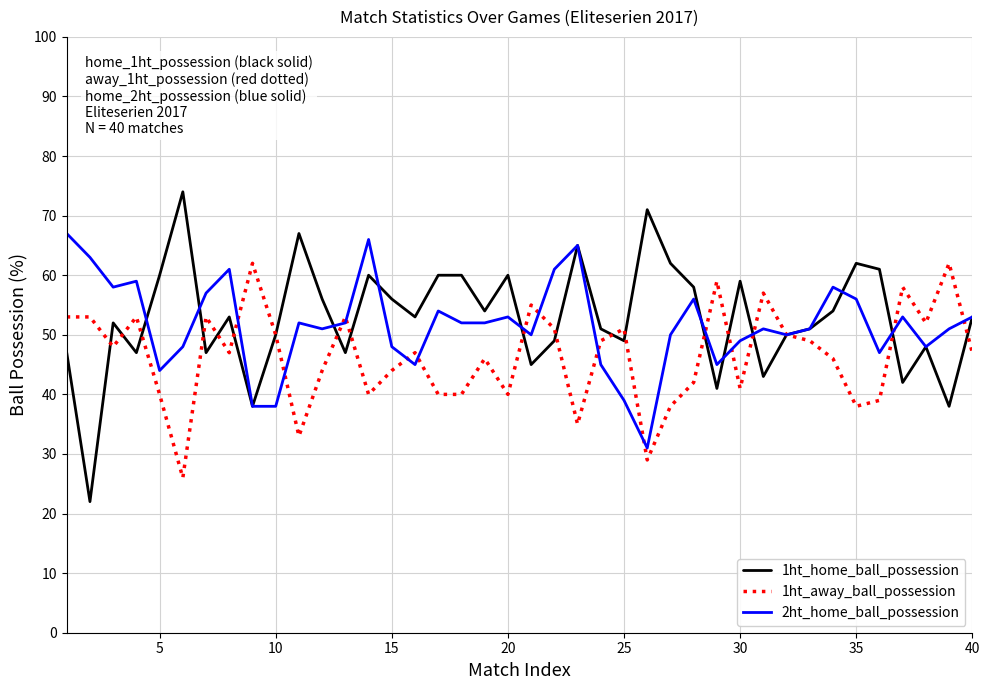

What is the greatest value displayed?

74